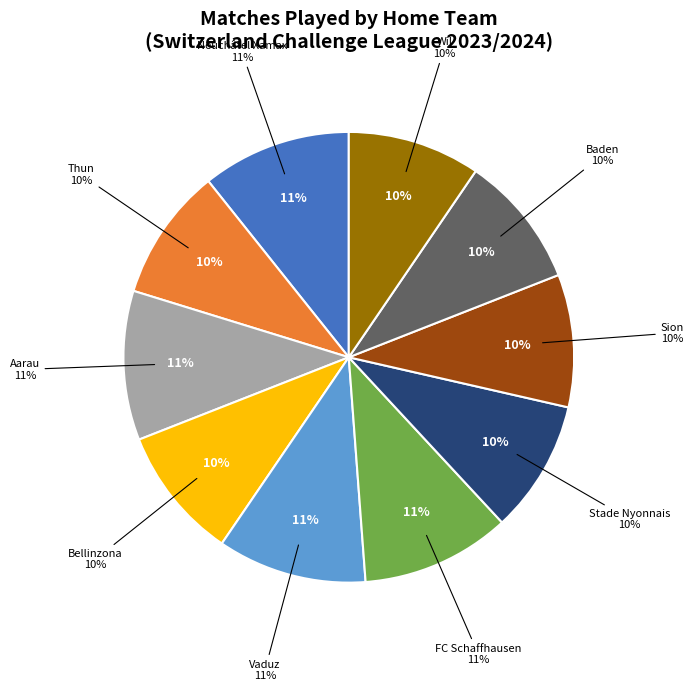

To the nearest percent, what percentage of the pie is Baden?

10%